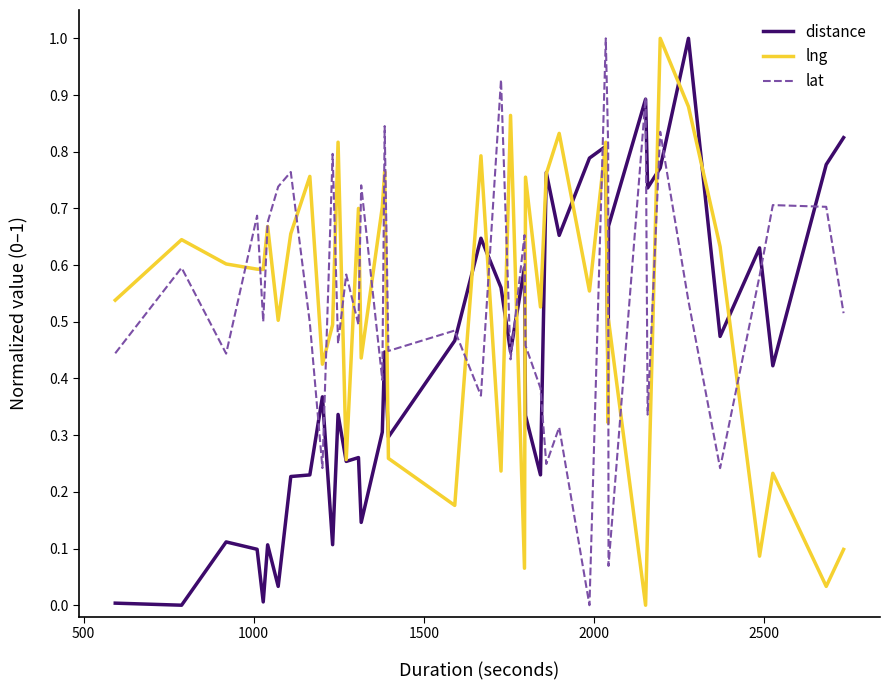

What is the maximum value shown in the chart?

1.0